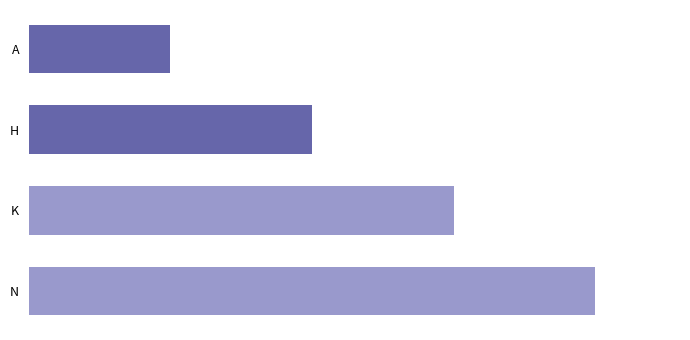

Rank the categories by value from highest to lowest.

N, K, H, A